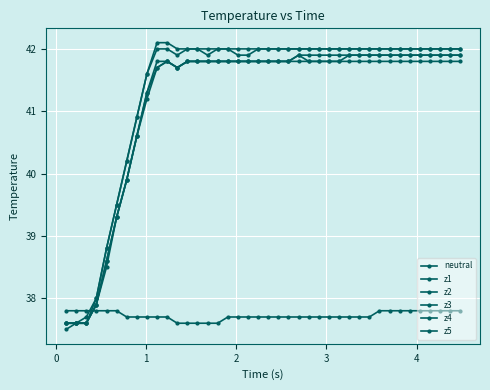

Is this an area chart (filled region under the line)?

No